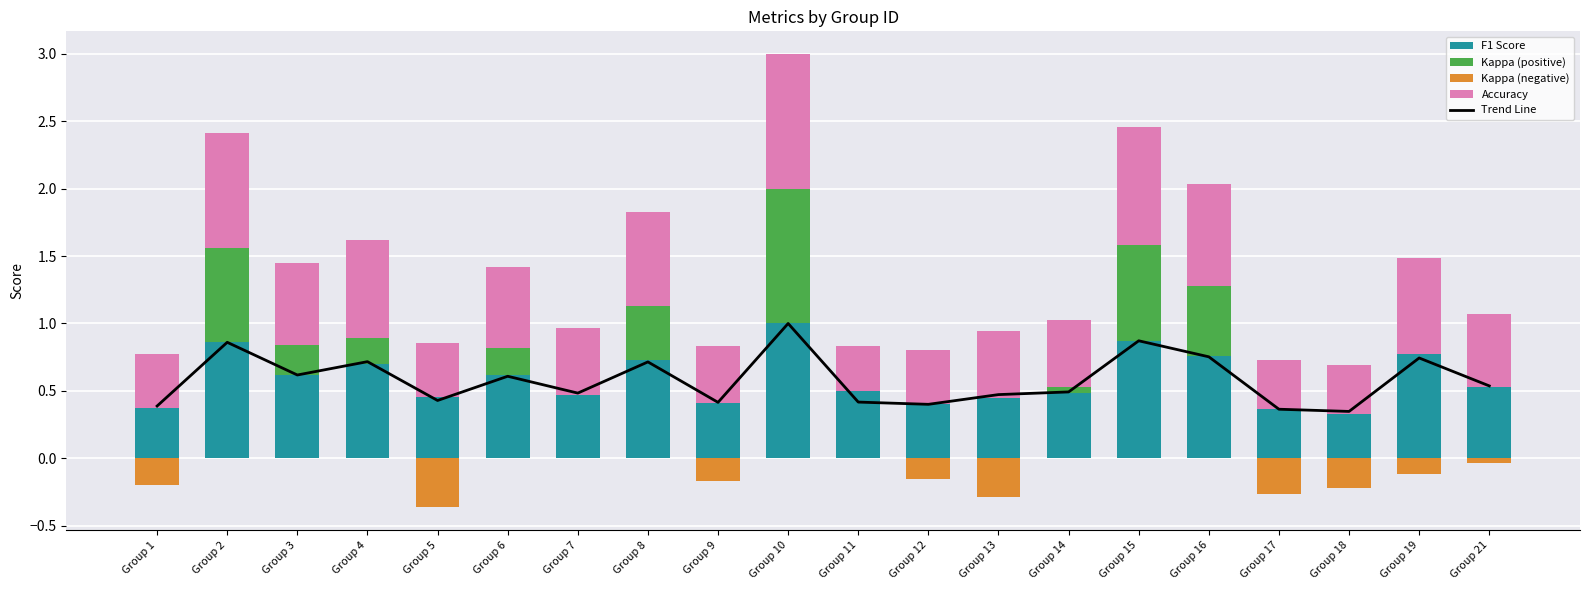

At which category is the sum across all series the highest?

Group 10